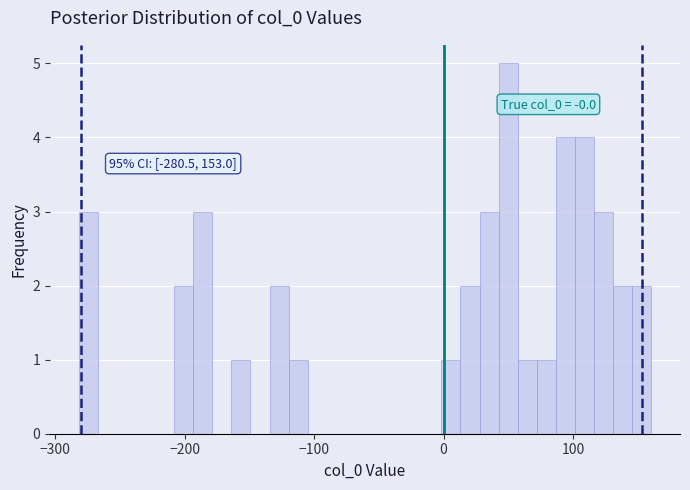

Around what value on the x-axis is the tallest bar? Give the approximate position of its centre, as read against the axis.

50